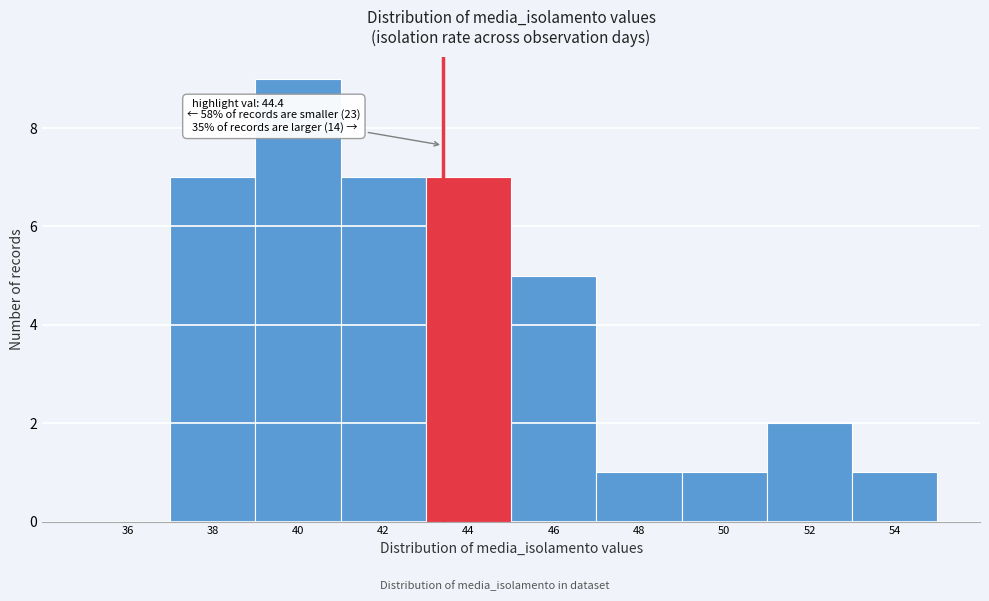

Reading left to right, extract all data points from this chart.

36=0	38=7	40=9	42=7	44=7	46=5	48=1	50=1	52=2	54=1